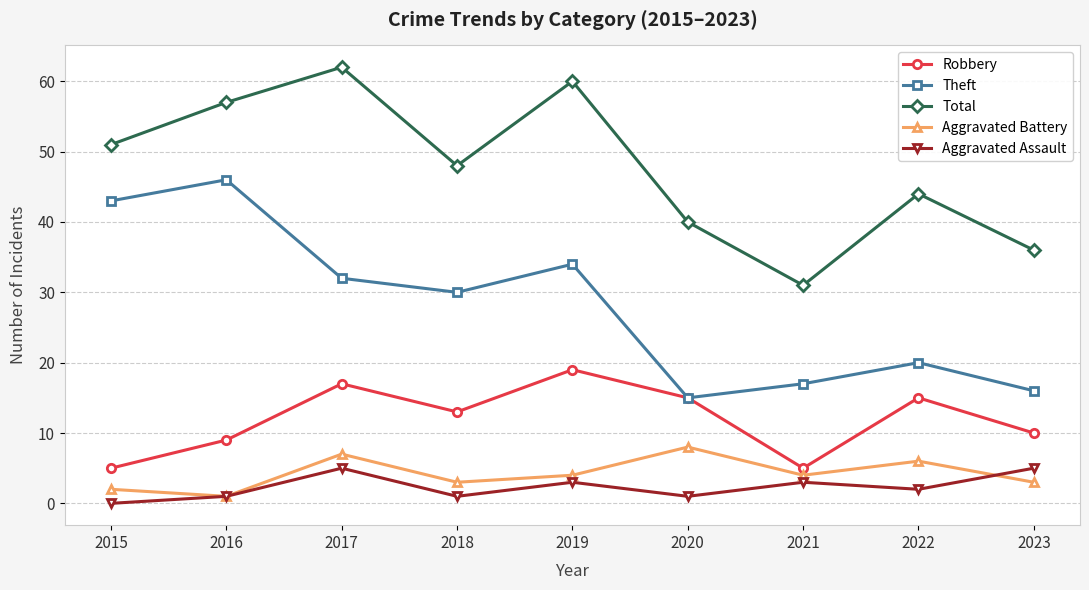

The Theft series shows 43 at 2015. True or false?

True